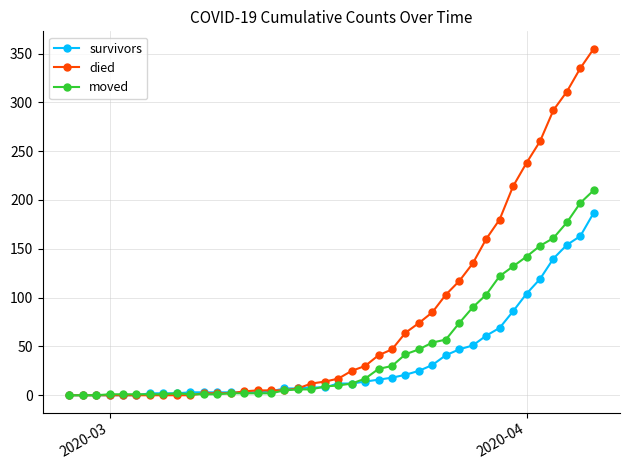

Does the chart have visible grid lines?

Yes